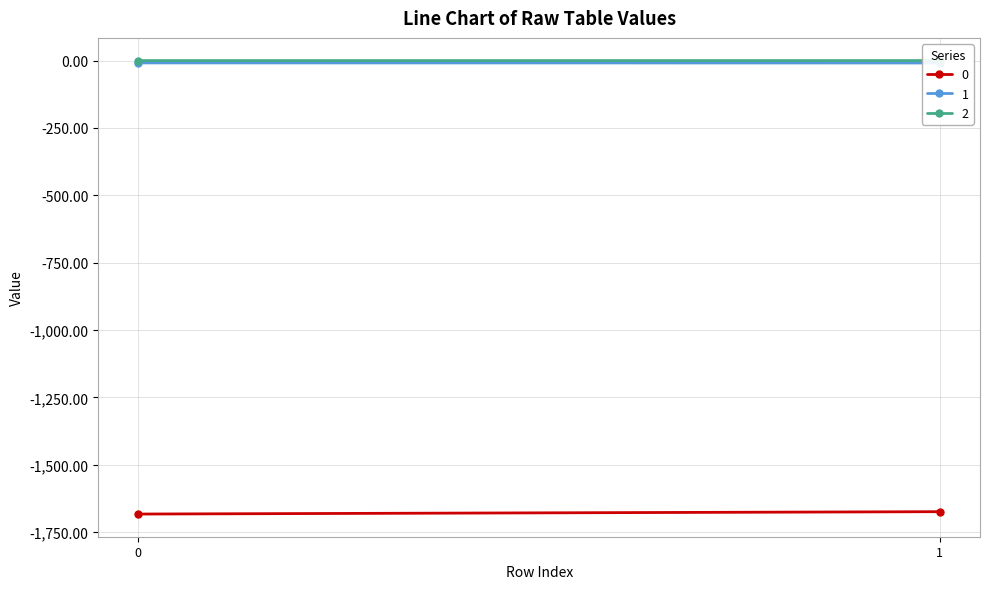

Rank the categories by 0 value from lowest to highest.

0, 1